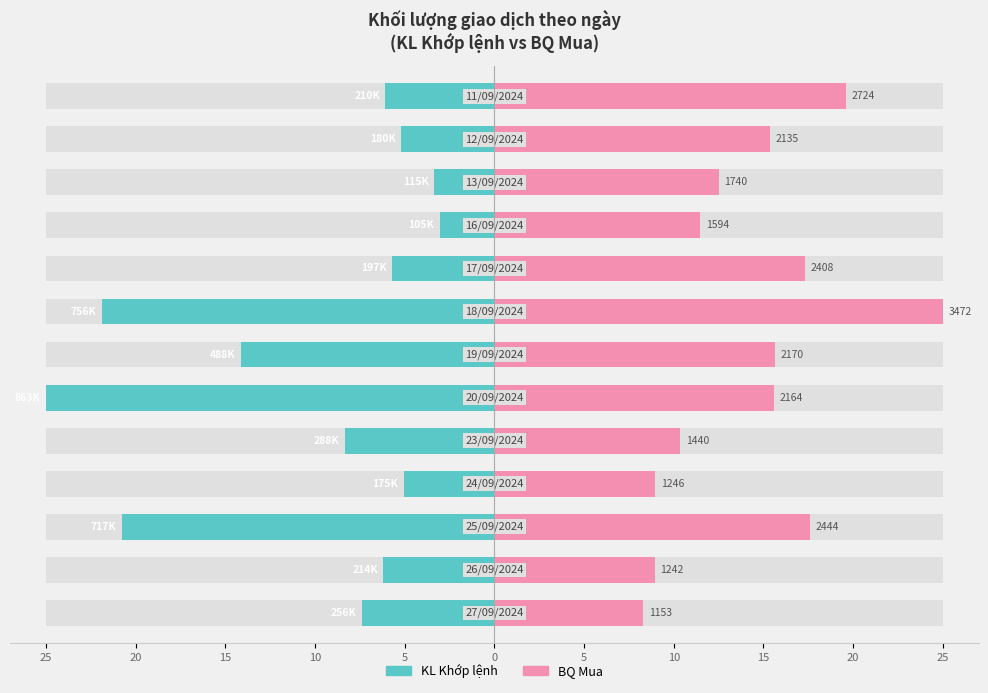

How many distinct data groups are displayed?

2